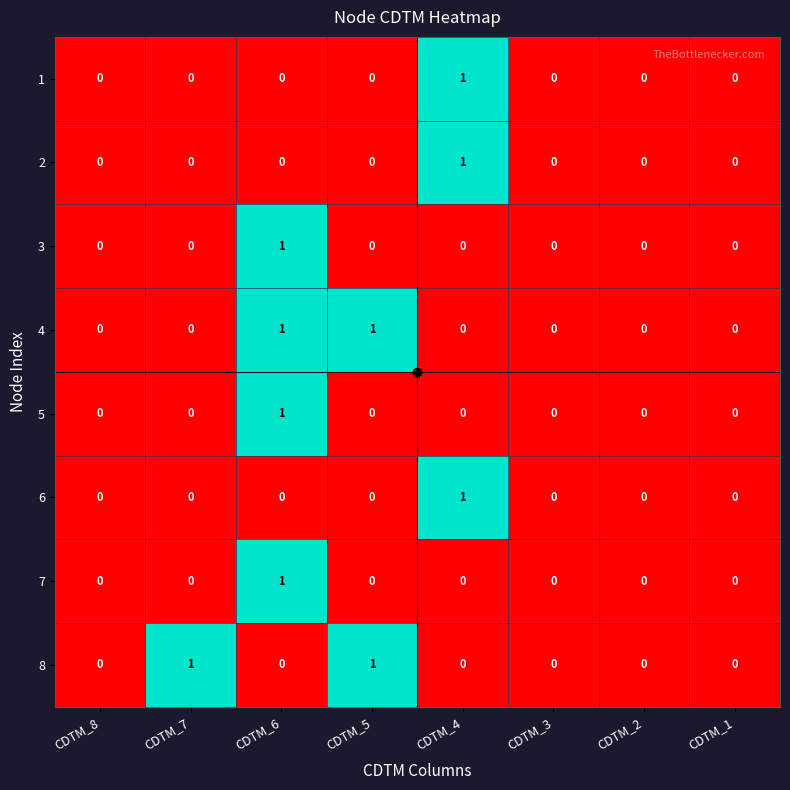

Count the 4 values in the range 0 to 1.

8